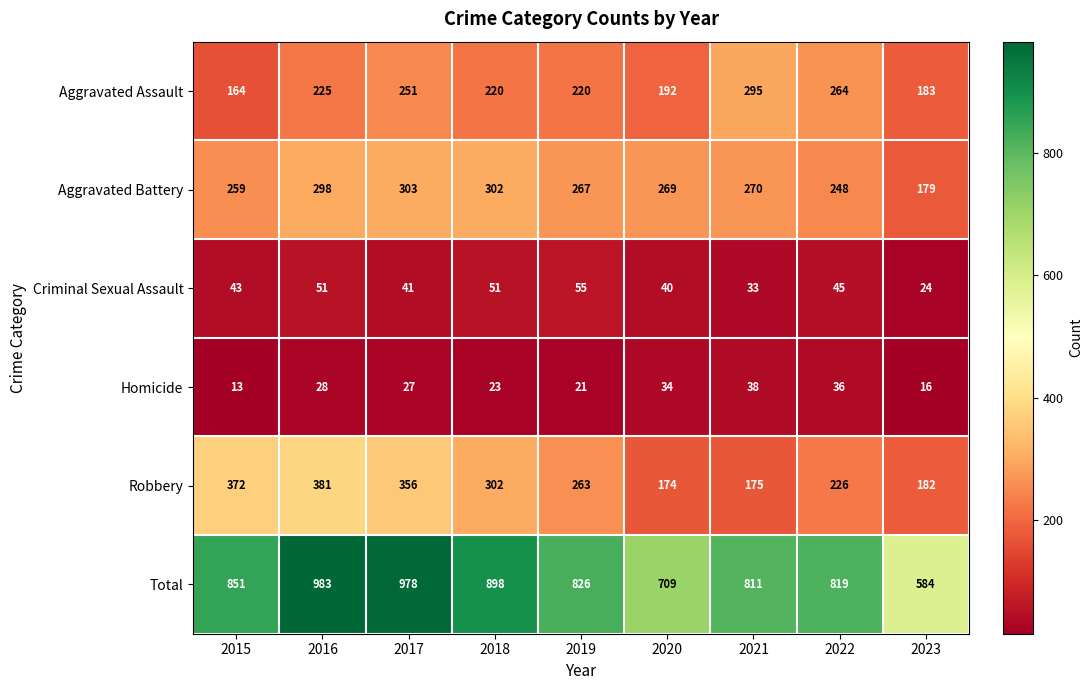

The value of Robbery at 2015 is 372. True or false?

True